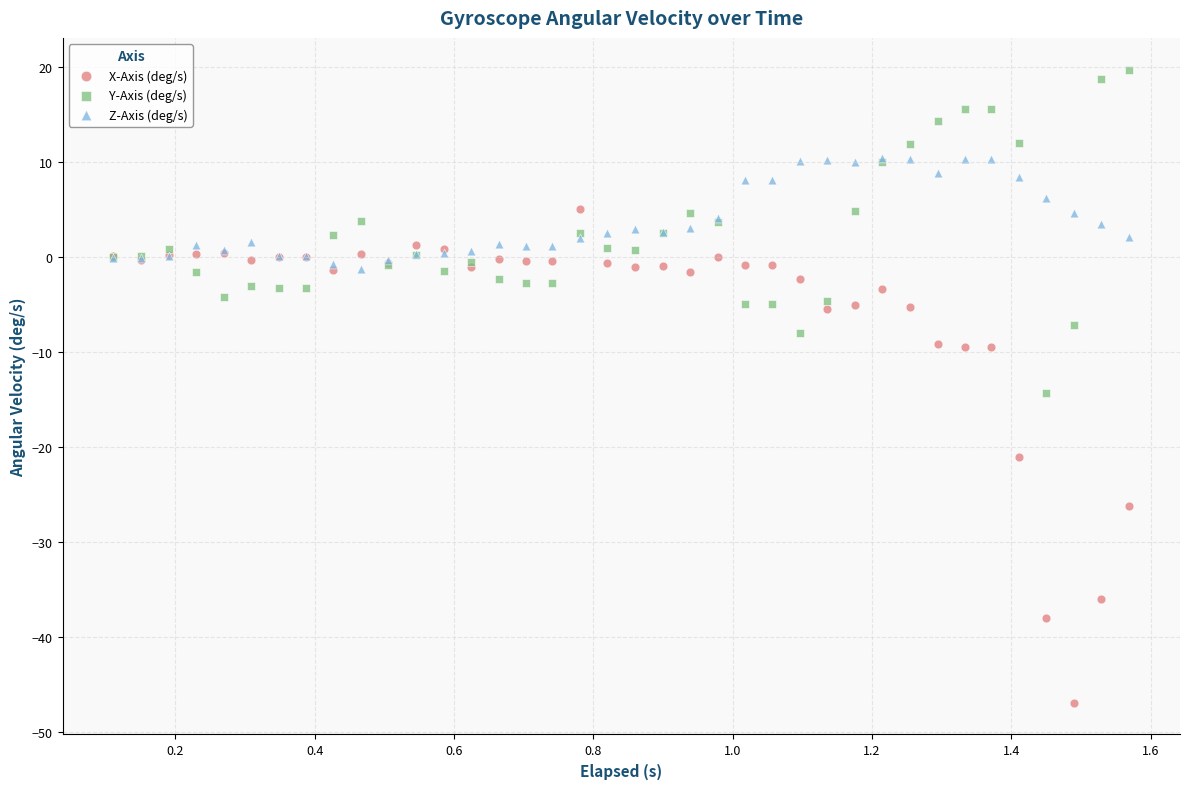

In the X-Axis (deg/s) series, what Y value is closest to -20?

-21.1